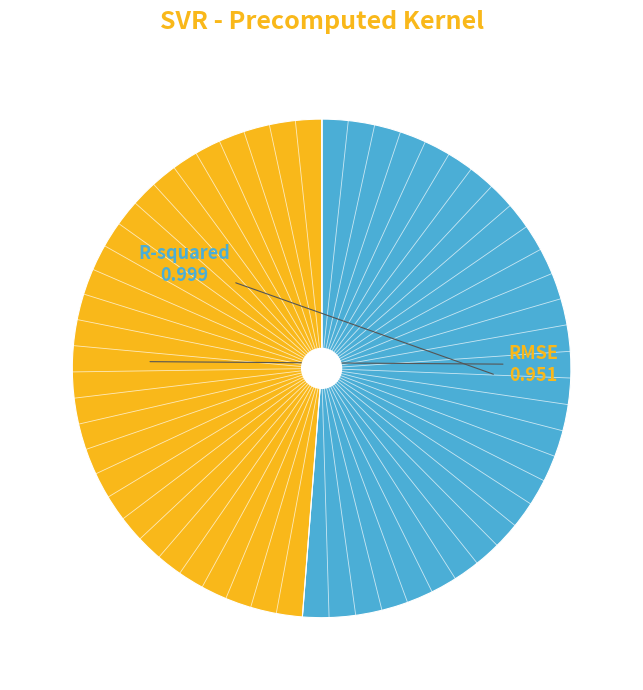

Count the number of slices in the pie.

2